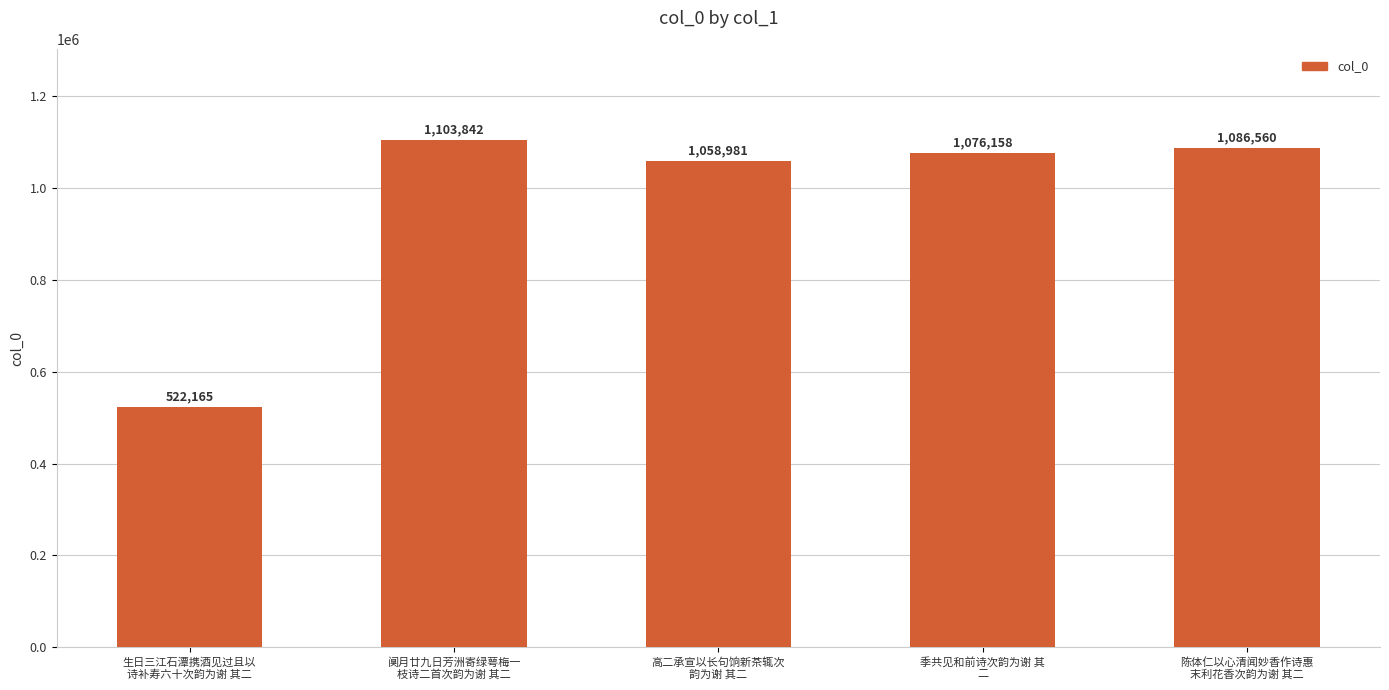

The chart shows a value of 522165 at 生日三江石潭携酒见过且以
诗补寿六十次韵为谢 其二. True or false?

True